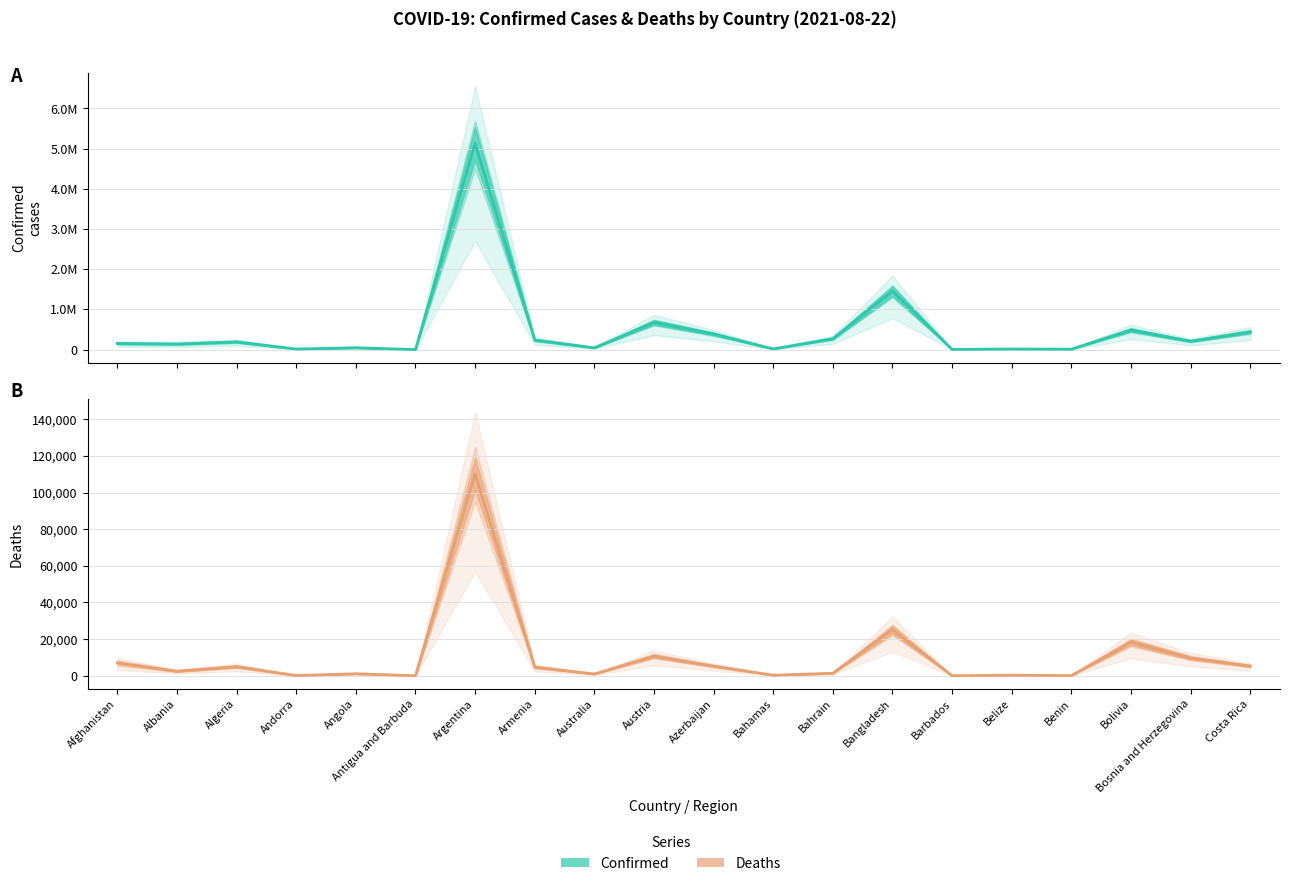

Does the chart display data point markers on the line(s)?

No